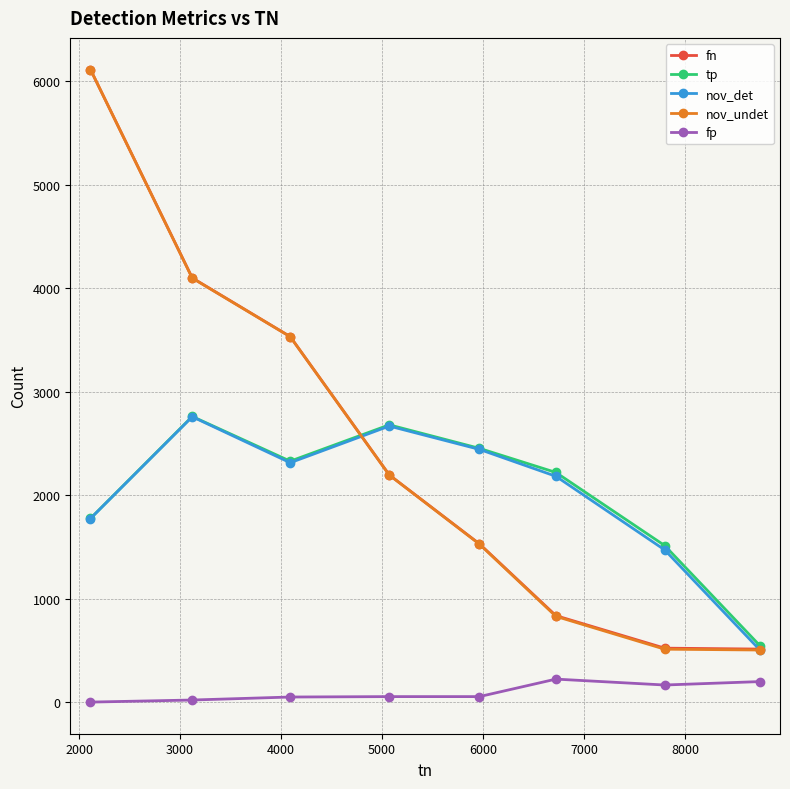

At how many categories does at least one series exceed 2923?

3